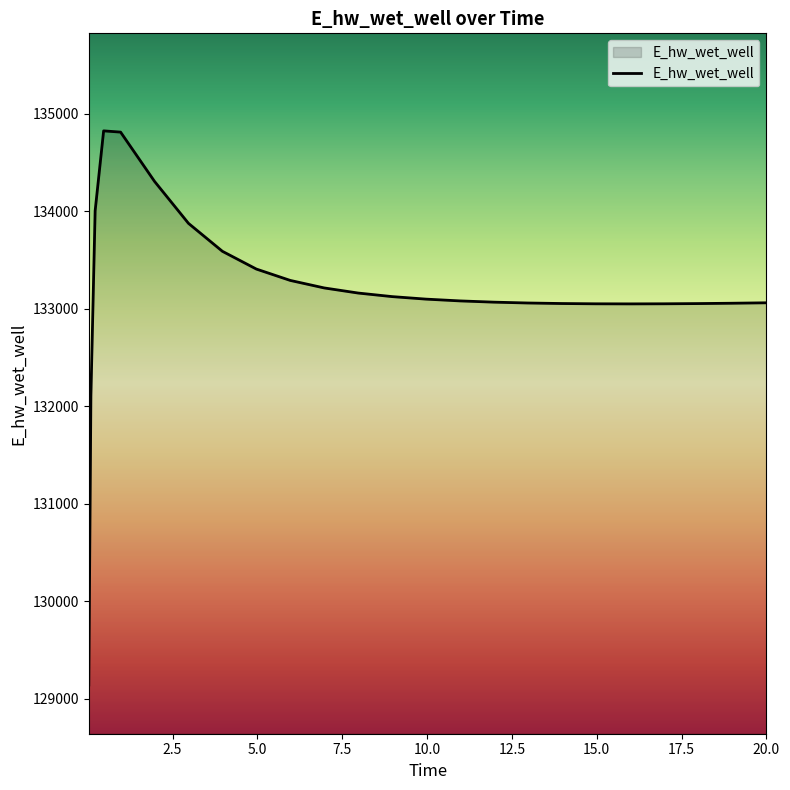

What is the difference between the maximum and minimum values?

5681.7